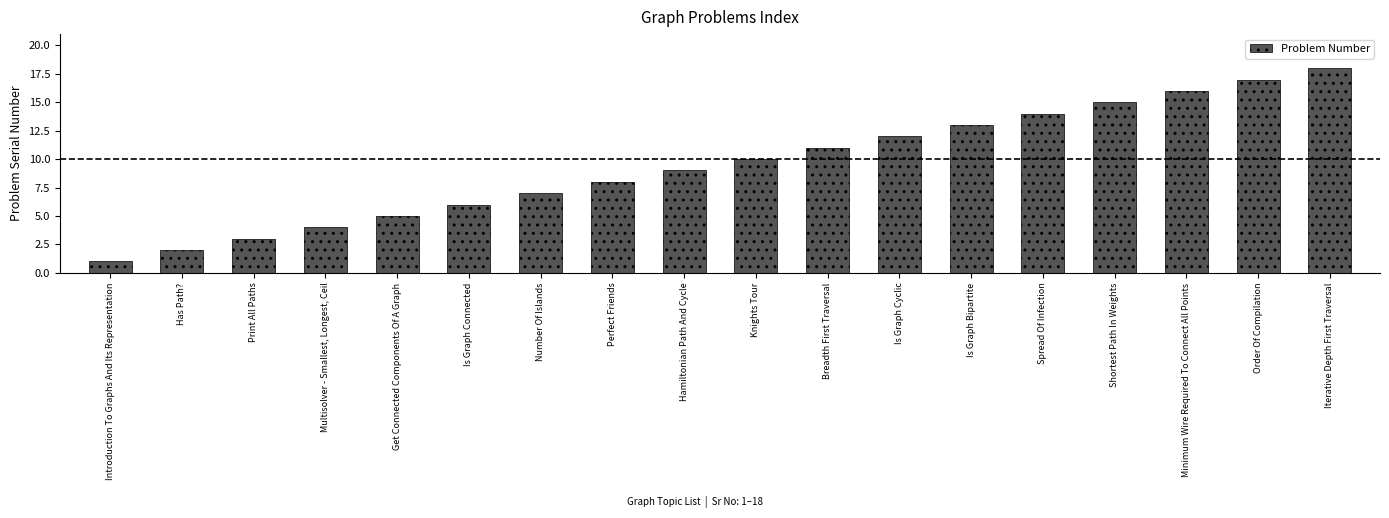

How many distinct data groups are displayed?

1